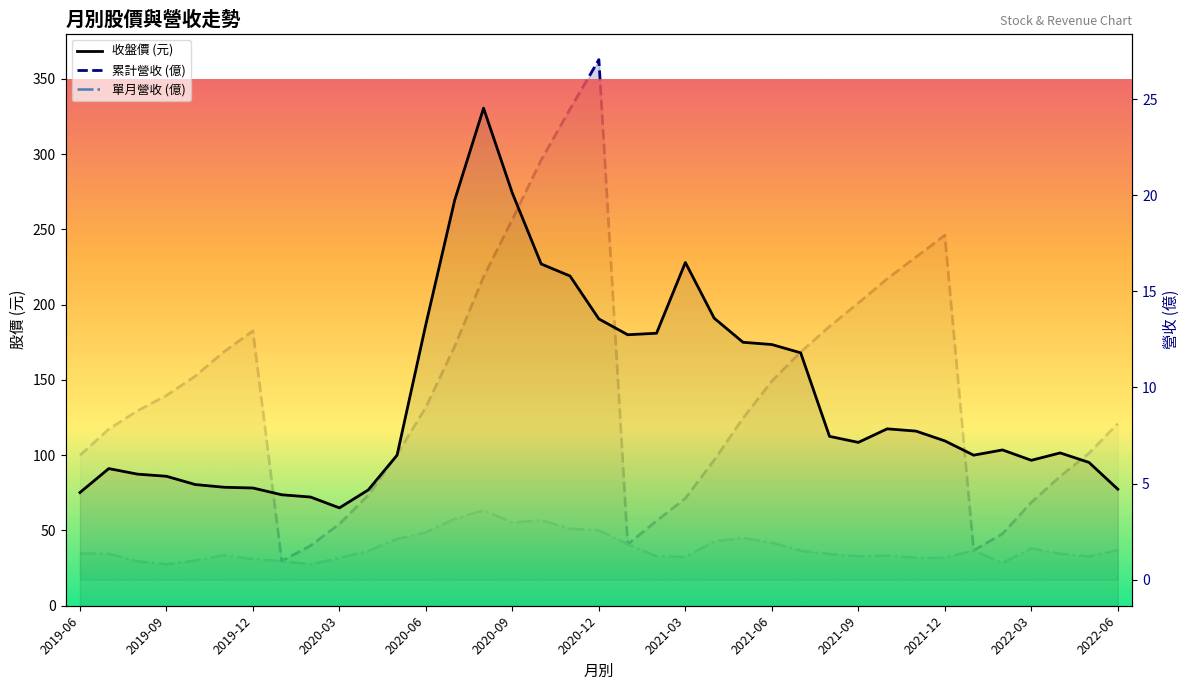

Is the value of 單月營收 (億) at 26 greater than the value of 收盤價 (元) at 25?

No